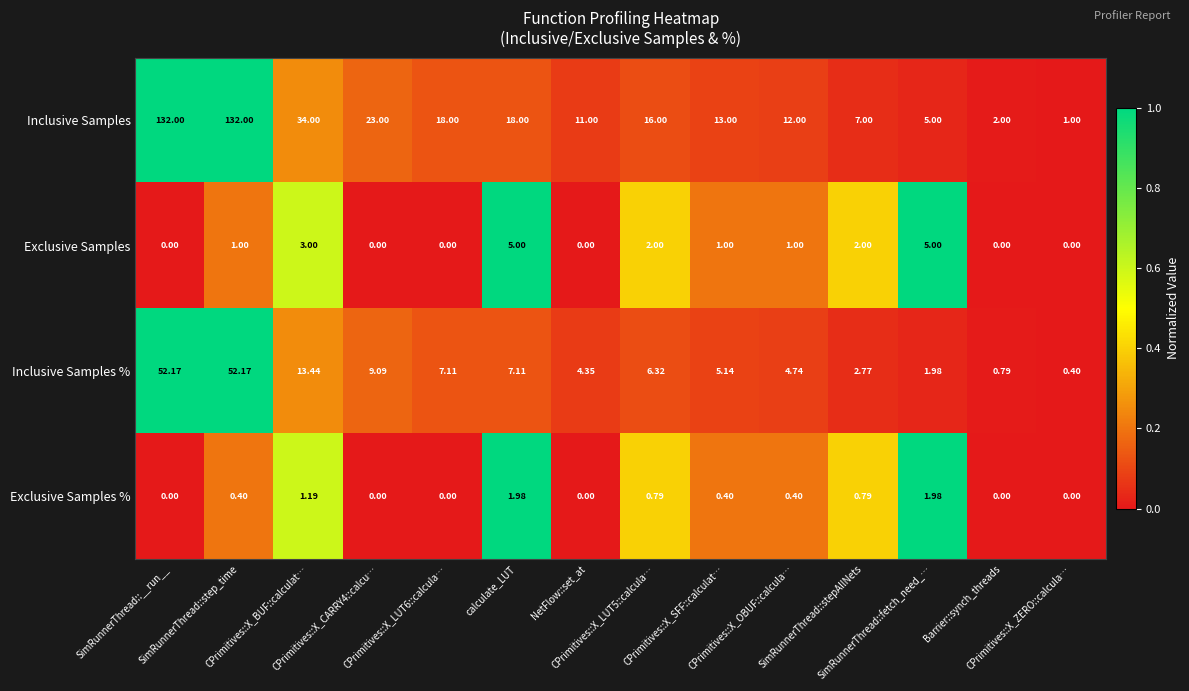

Which series has the largest total across all categories?

Inclusive Samples